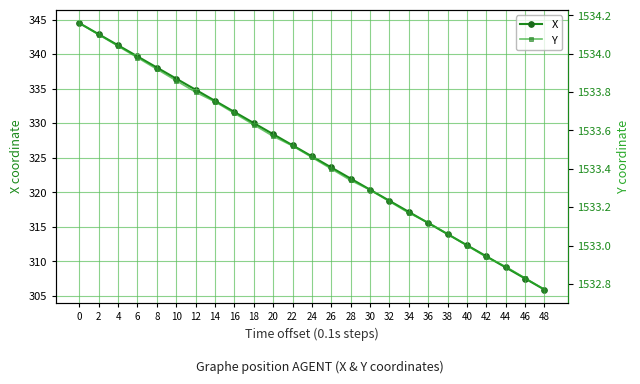

Rank the categories by X value from lowest to highest.

48, 46, 44, 42, 40, 38, 36, 34, 32, 30, 28, 26, 24, 22, 20, 18, 16, 14, 12, 10, 8, 6, 4, 2, 0